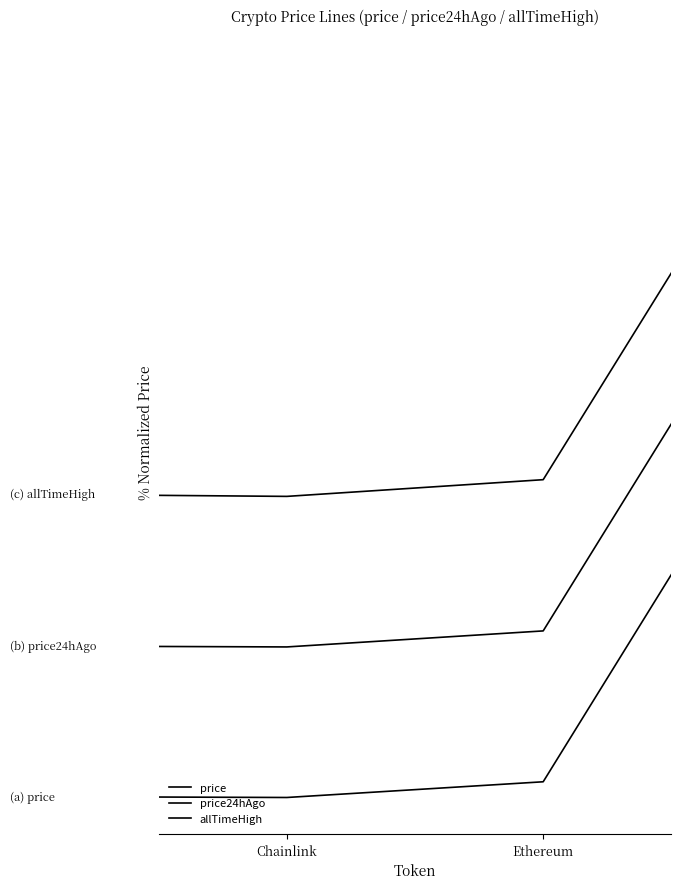

Is this an area chart (filled region under the line)?

No